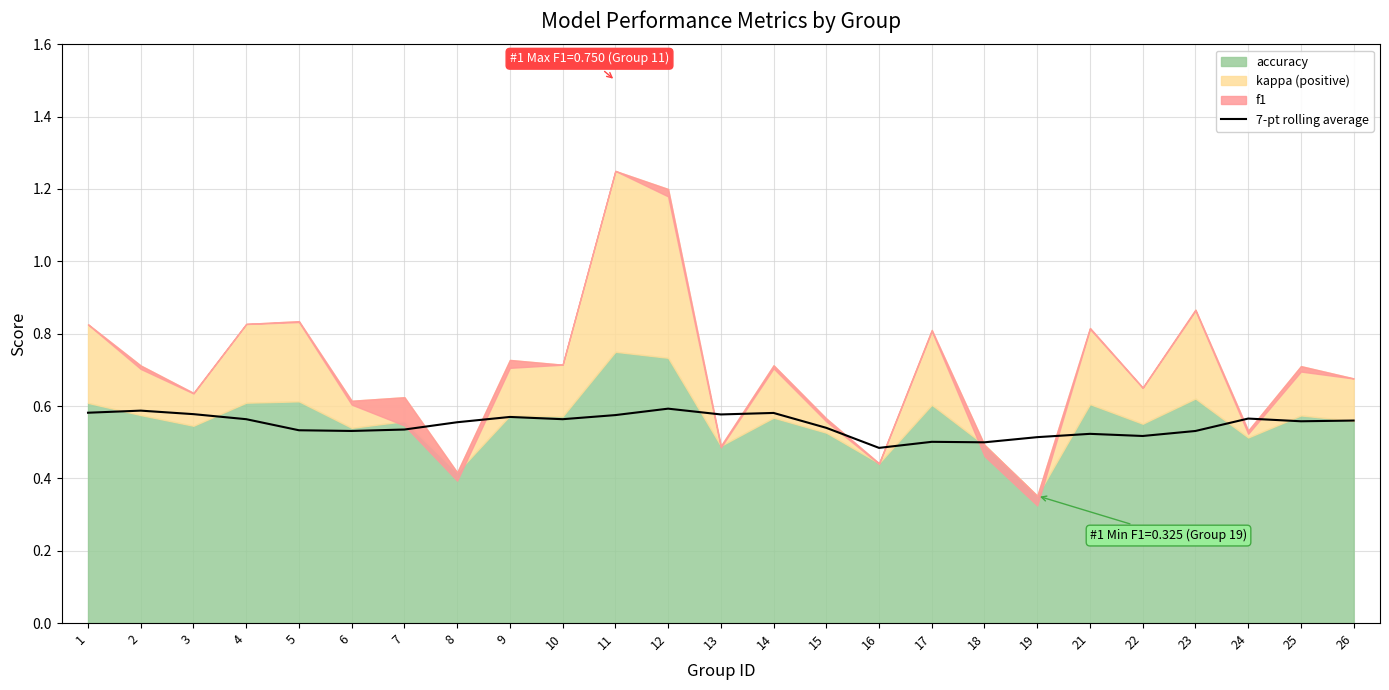

What is the difference between the second highest and second lowest values?

0.1